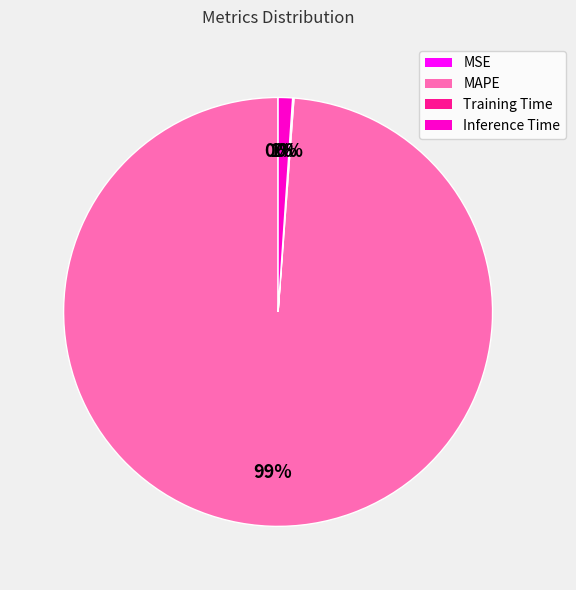

What is the majority slice?

MAPE